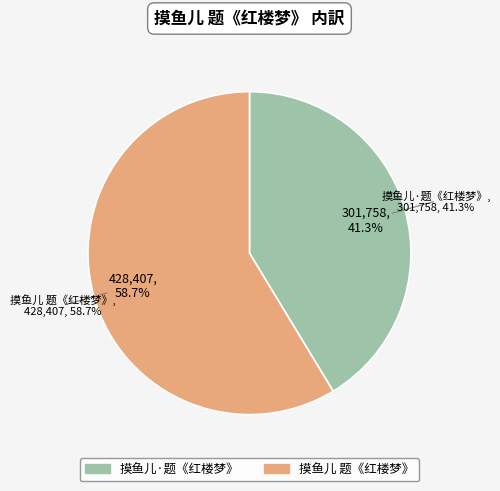

Which slice is the smallest?

摸鱼儿·题《红楼梦》